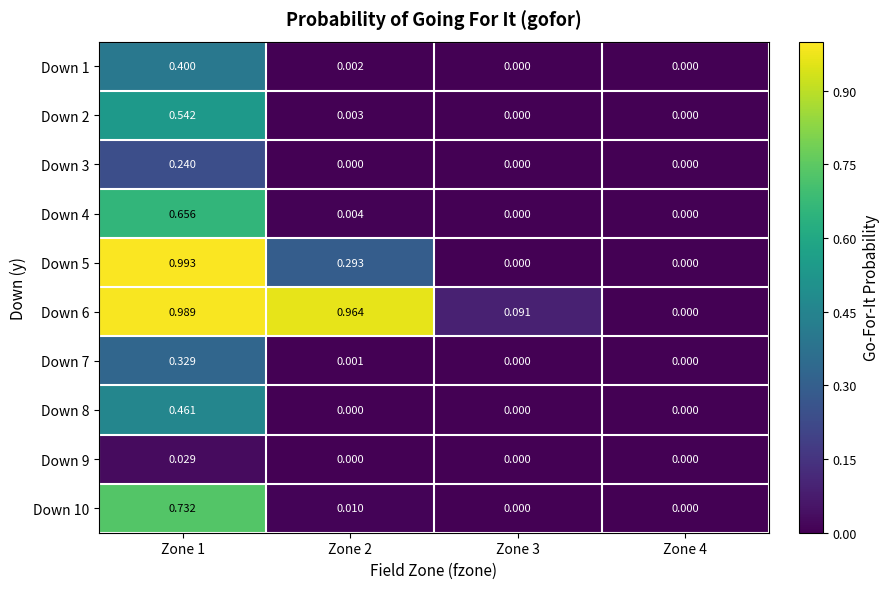

Is the value of Down 1 at Zone 2 greater than the value of Down 2 at Zone 4?

Yes